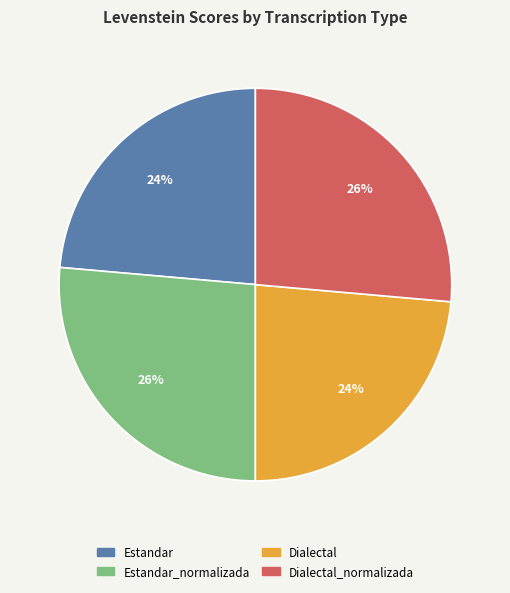

To the nearest percent, what is the average slice percentage?

25%